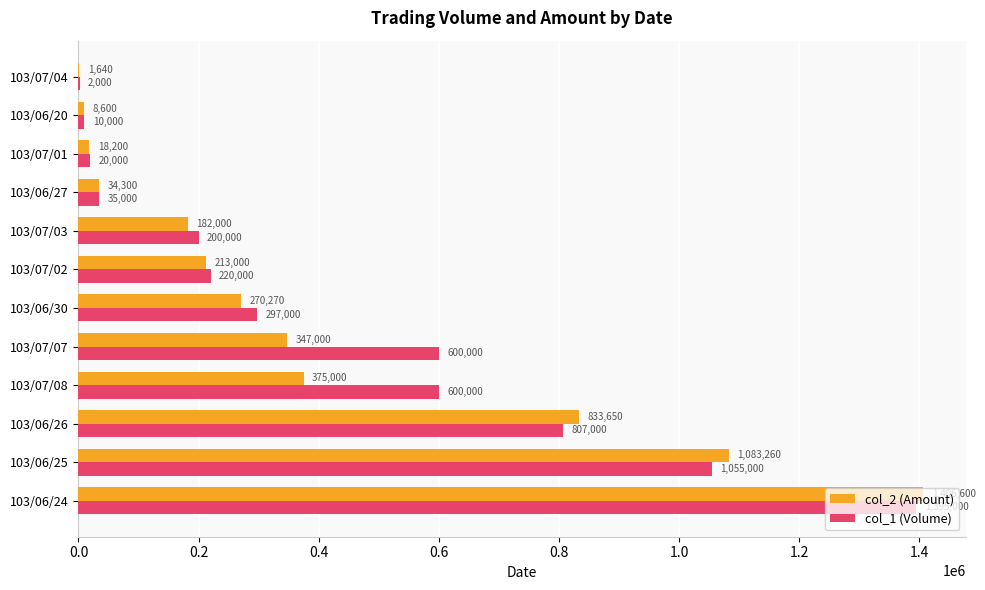

What is the sum of the col_1 (Volume) values at 103/06/24 and 103/07/02?

1615000